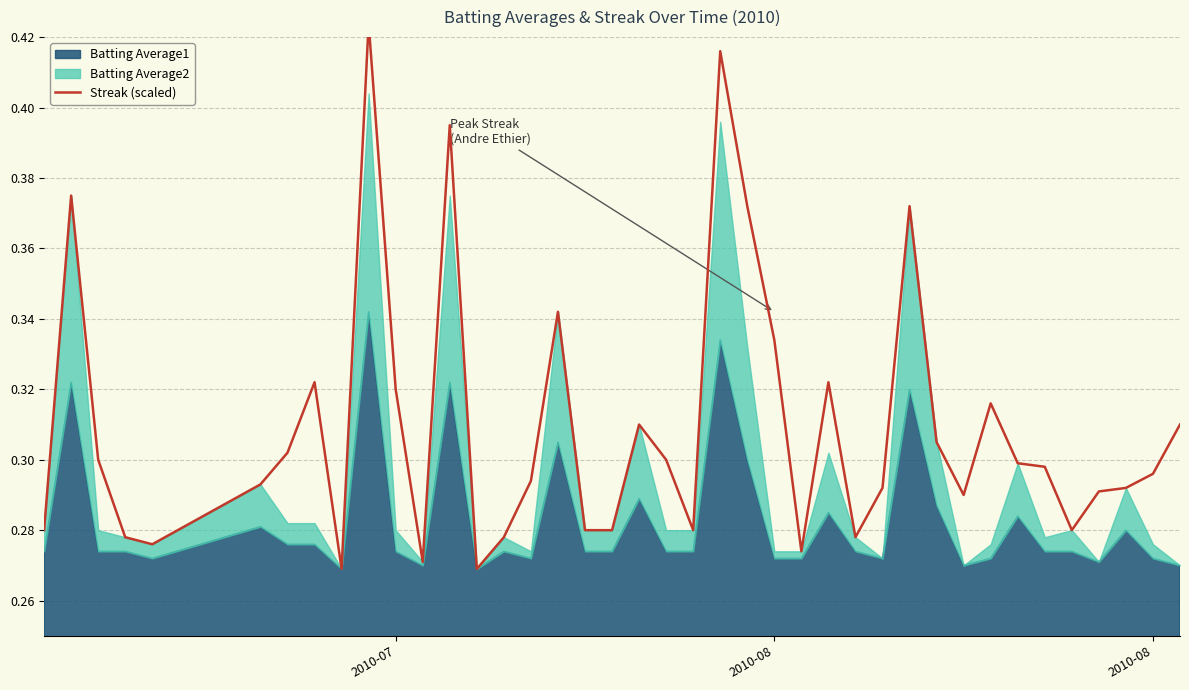

Read the value at 2010-07.

0.3